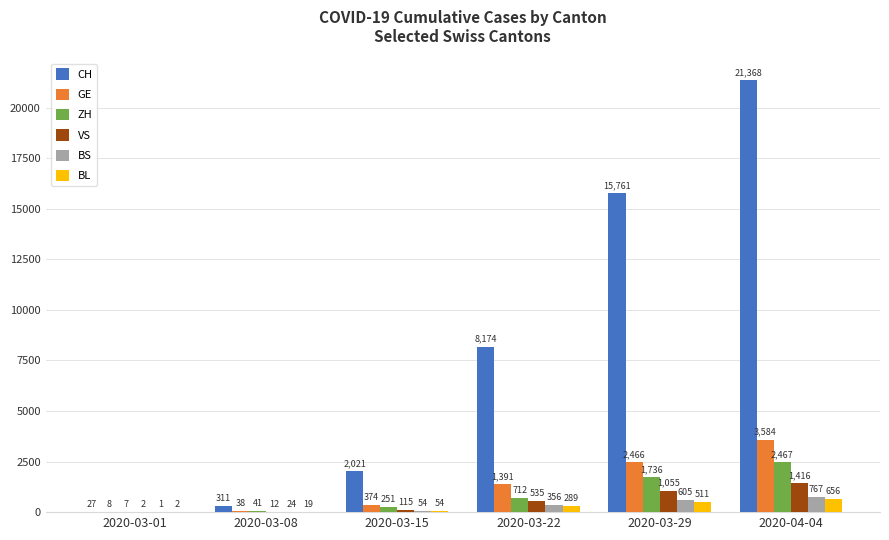

Between 2020-03-29 and 2020-04-04, which series saw the biggest shift?

CH